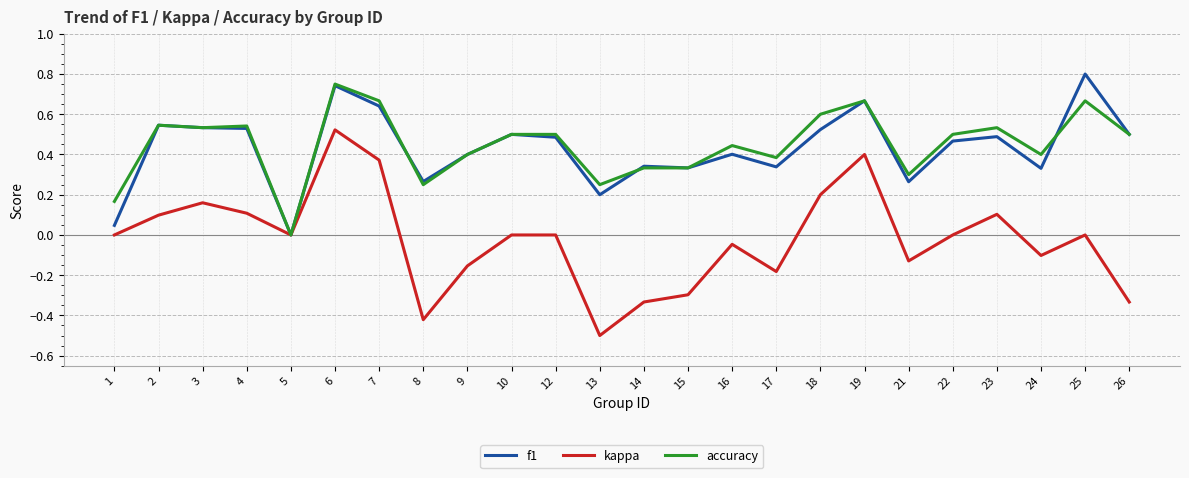

What is the sum of the f1 values at 16 and 6?

1.1